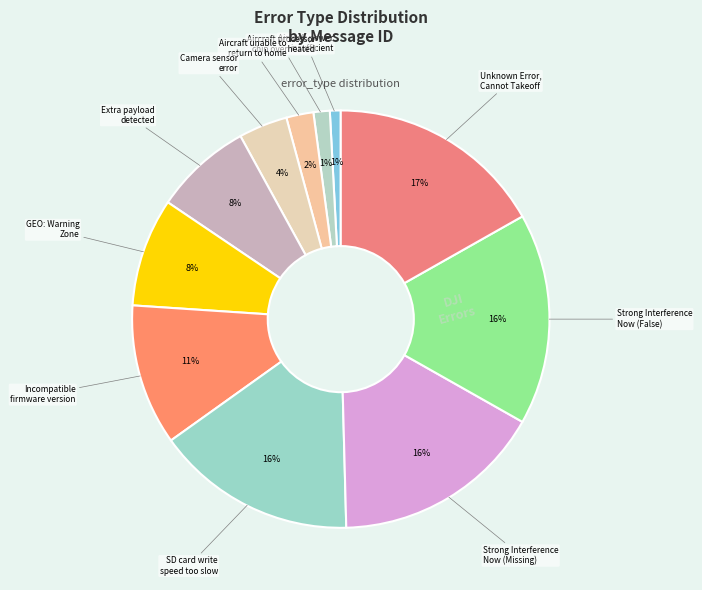

Count the number of slices in the pie.

11